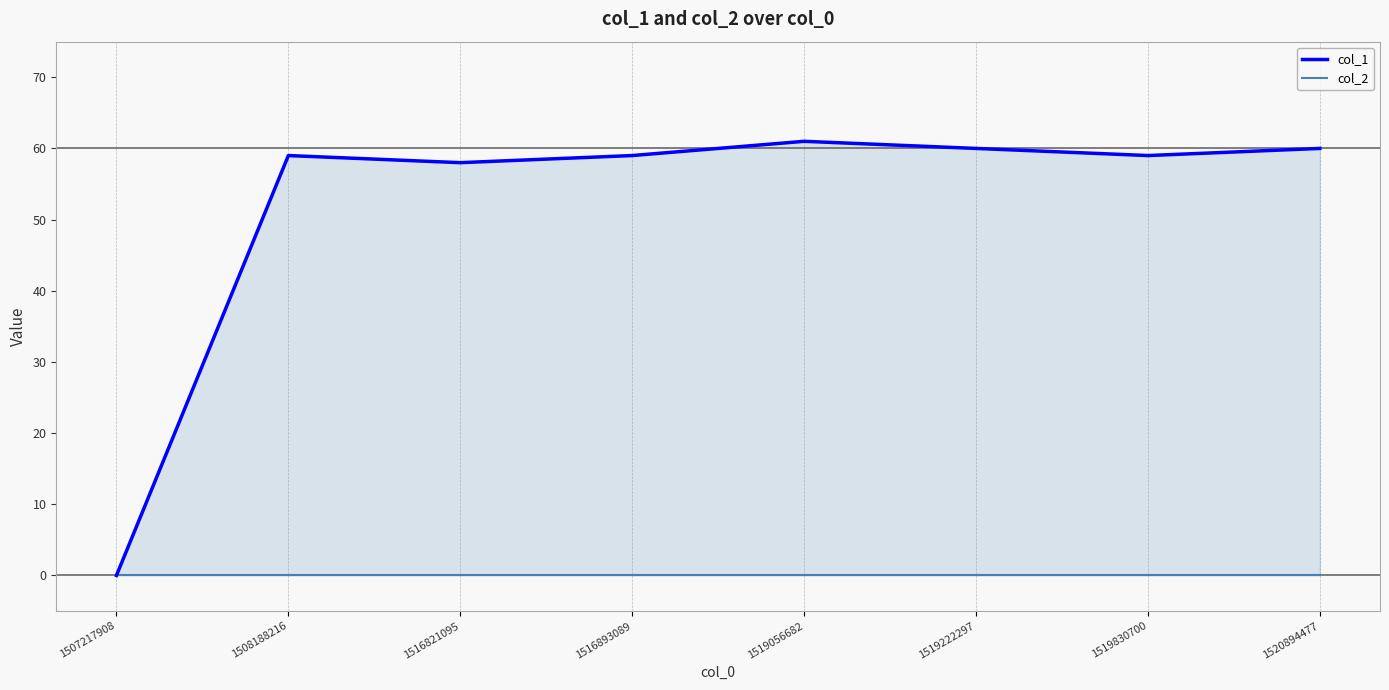

Which category has the lowest value in the col_1 series?

1507217908